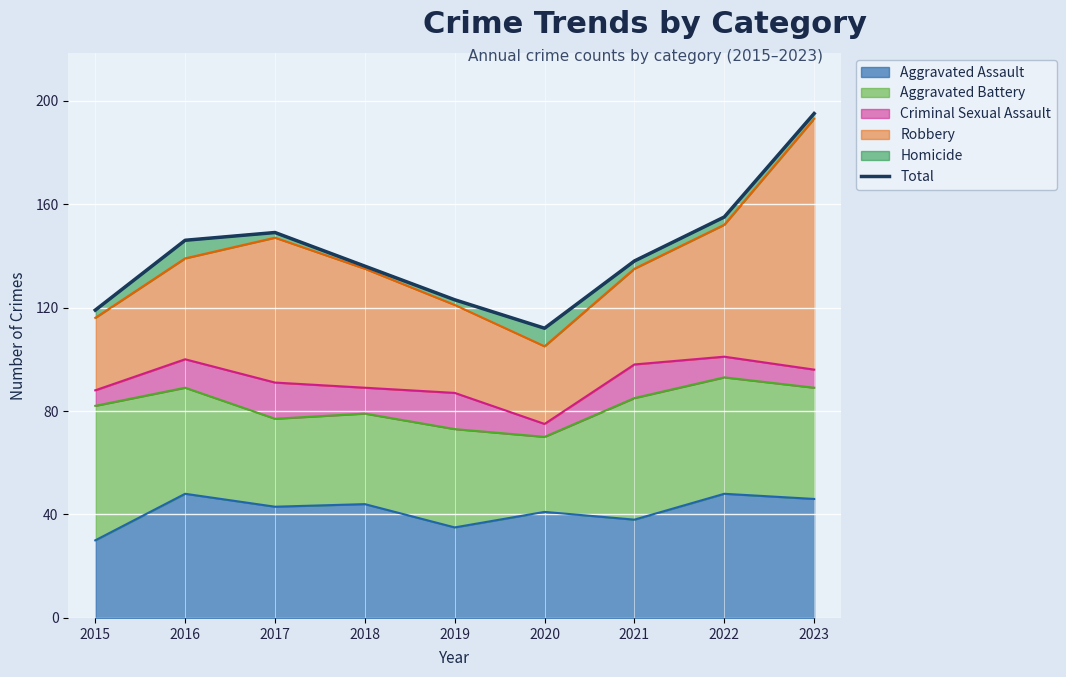

True or false: the data shows 155 at 2022.

True